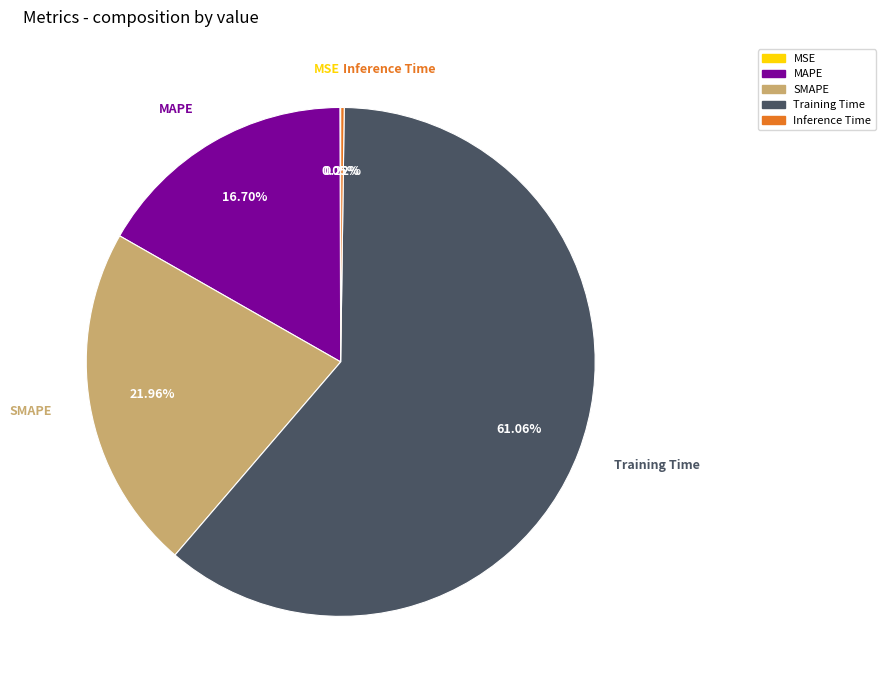

Which slice is the largest?

Training Time